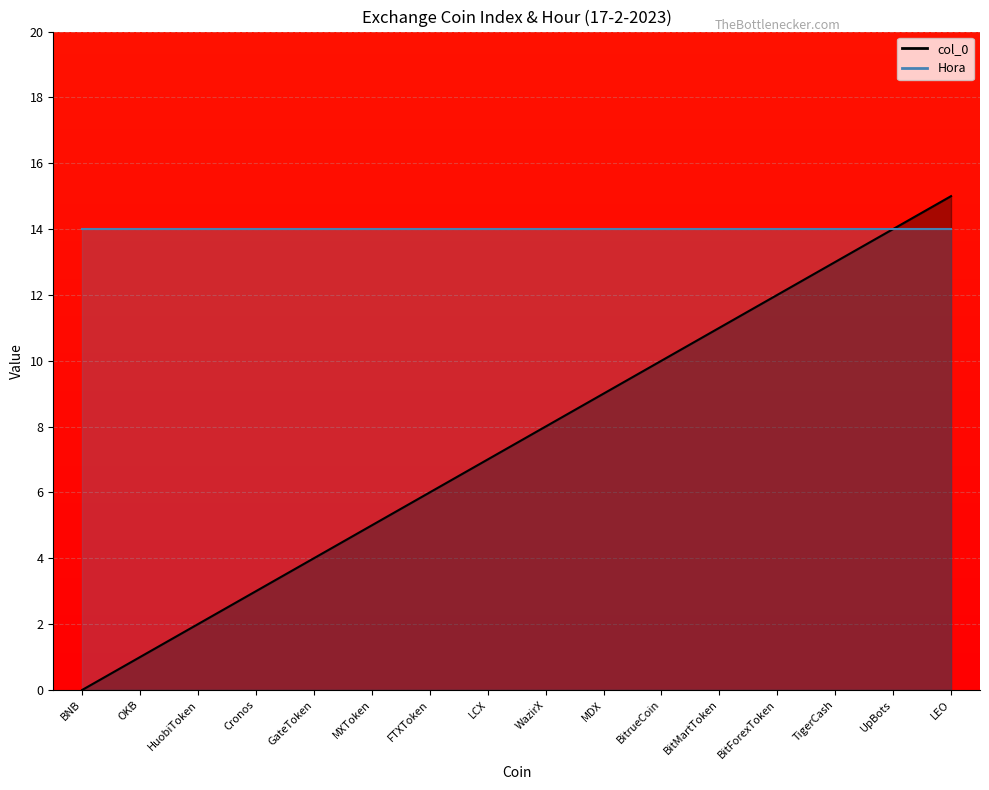

What is the change in value from MDX to LEO?

+6